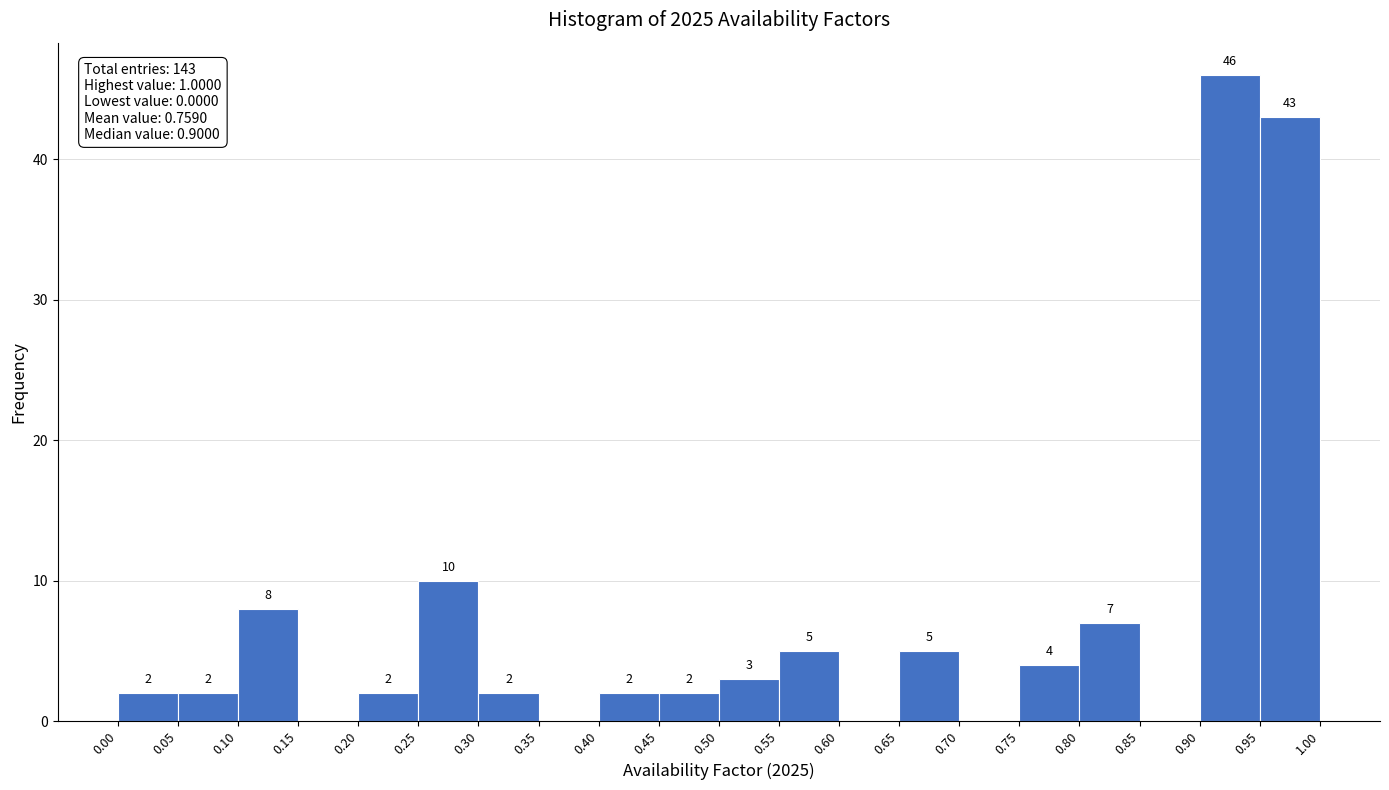

Over which range of the x-axis is the bar tallest?

0.90 to 0.95